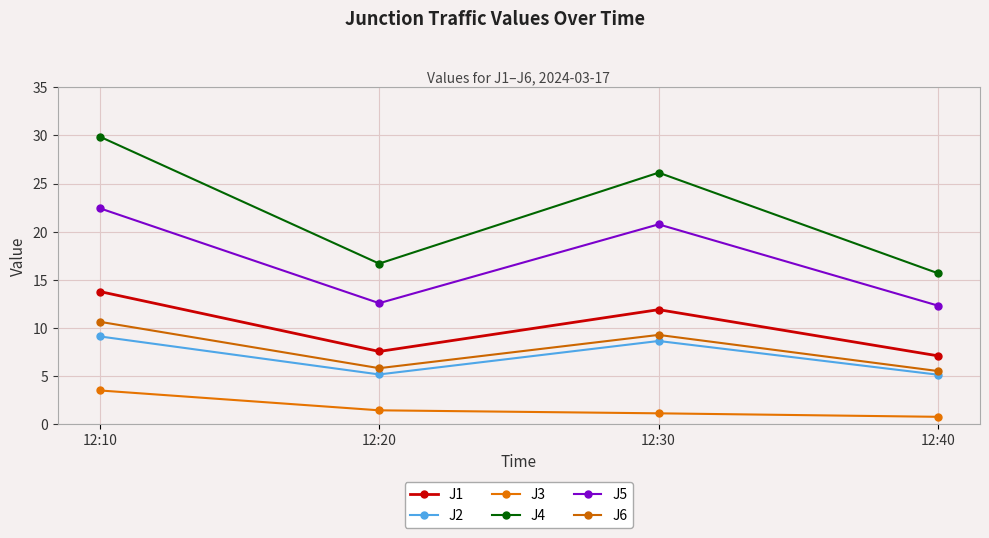

Where is the first local minimum for J2?

12:20